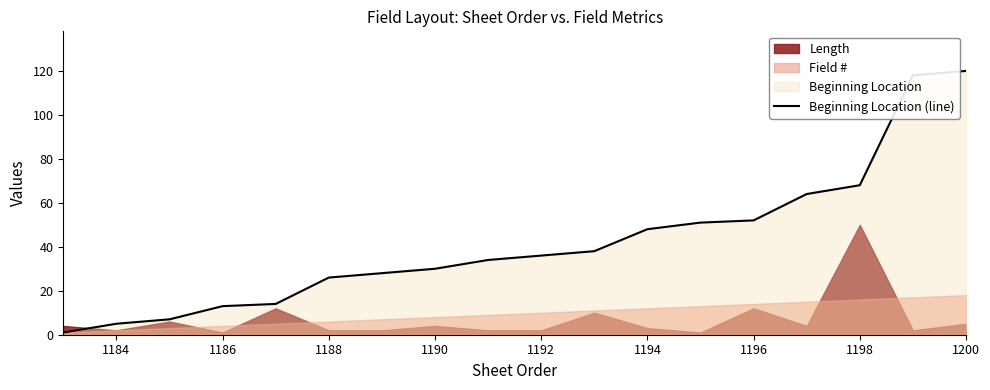

Is it true that Beginning Location (line) equals 26 at 1188?

True